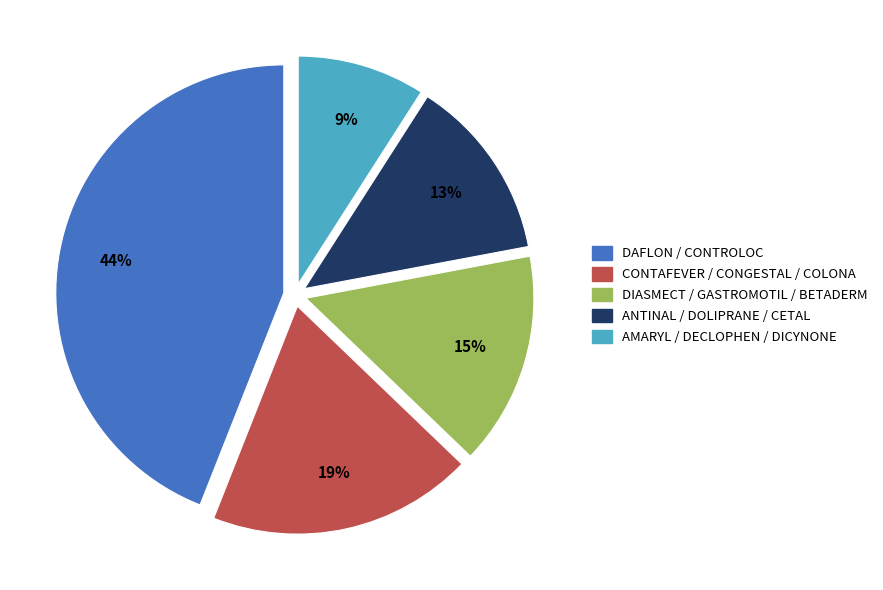

Is there any slice that represents more than half of the pie?

No